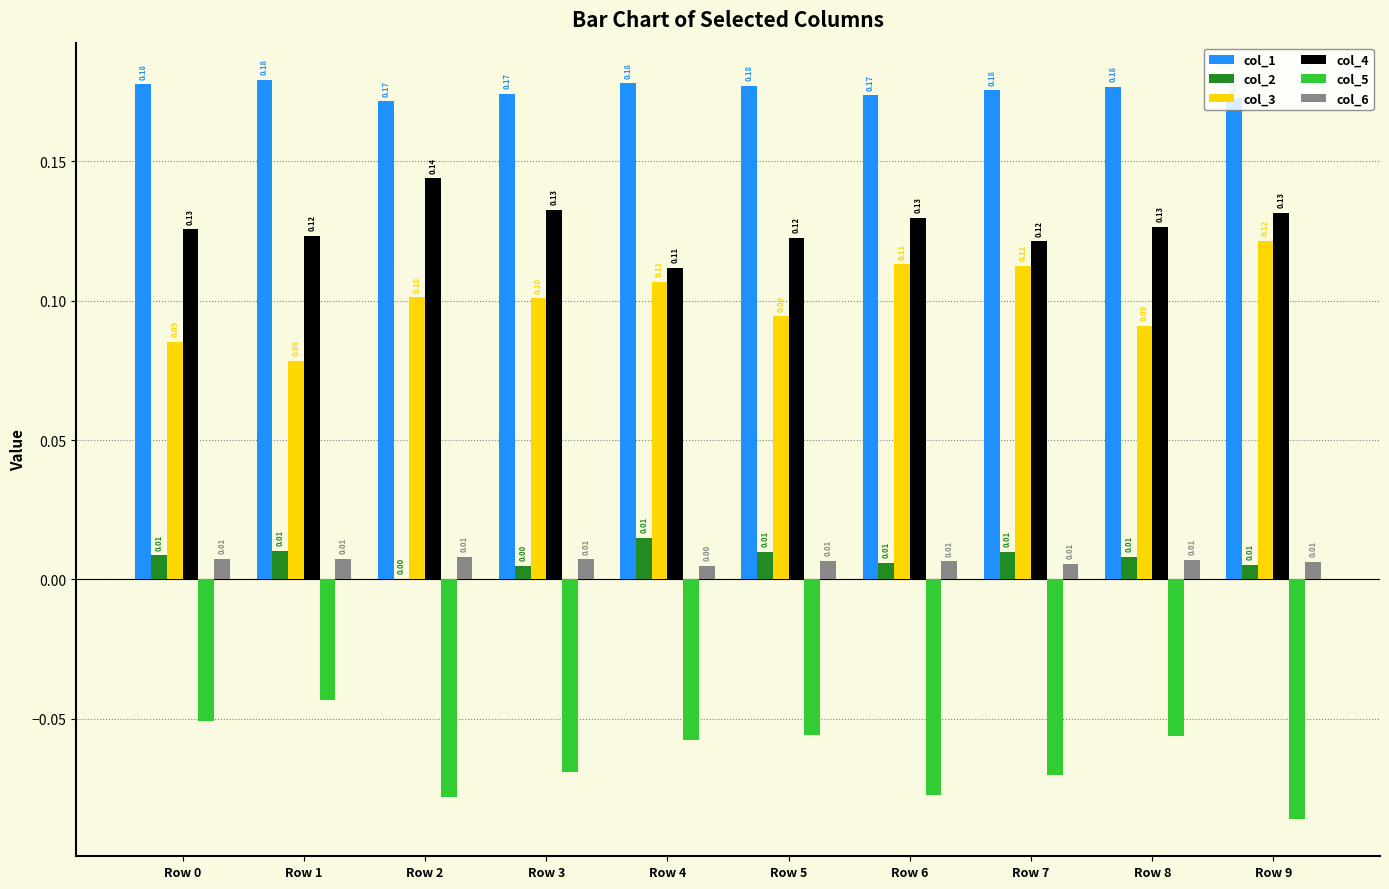

The value of col_4 at Row 7 is 0.1. True or false?

True